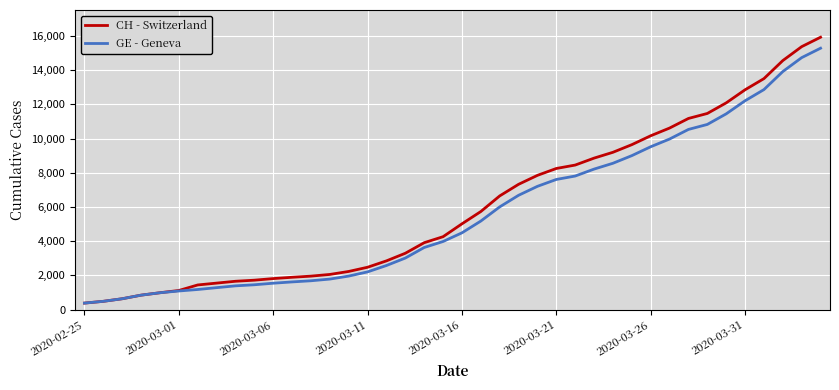

What are all the series names shown in the legend?

CH - Switzerland, GE - Geneva